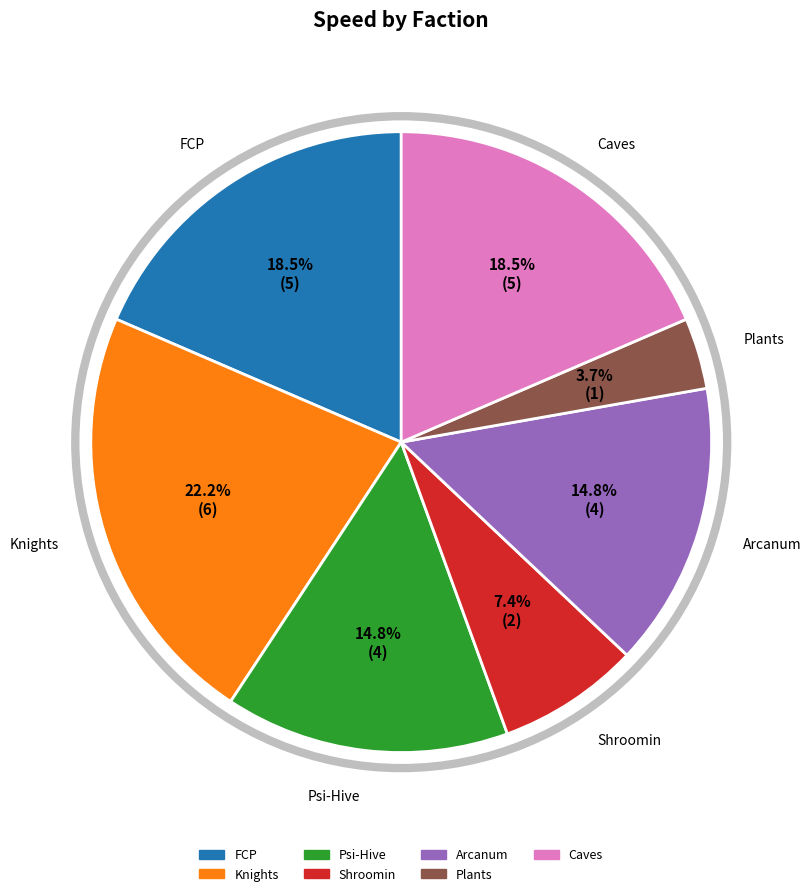

Count the number of slices in the pie.

7